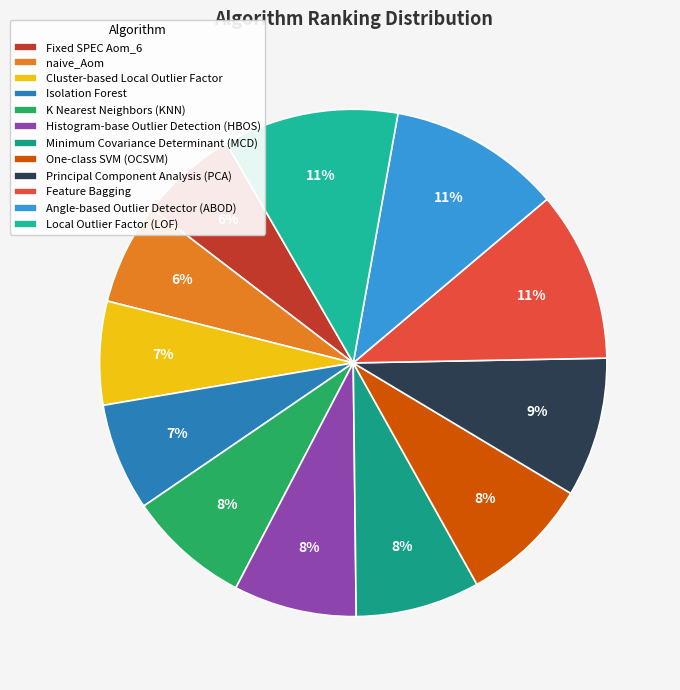

Rank the categories by value from highest to lowest.

Local Outlier Factor (LOF), Angle-based Outlier Detector (ABOD), Feature Bagging, Principal Component Analysis (PCA), One-class SVM (OCSVM), Minimum Covariance Determinant (MCD), Histogram-base Outlier Detection (HBOS), K Nearest Neighbors (KNN), Isolation Forest, Cluster-based Local Outlier Factor, naive_Aom, Fixed SPEC Aom_6